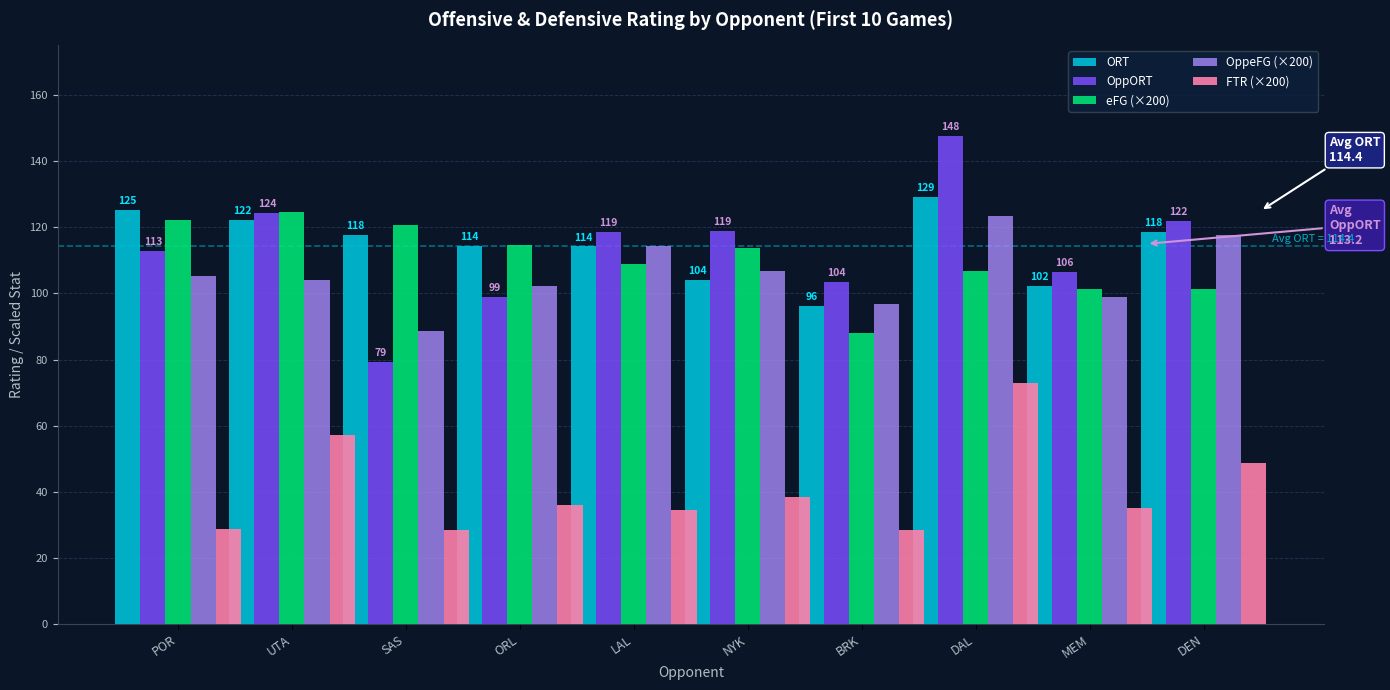

What is the value of the OppeFG (×200) bar at the 4th from the left?

102.4